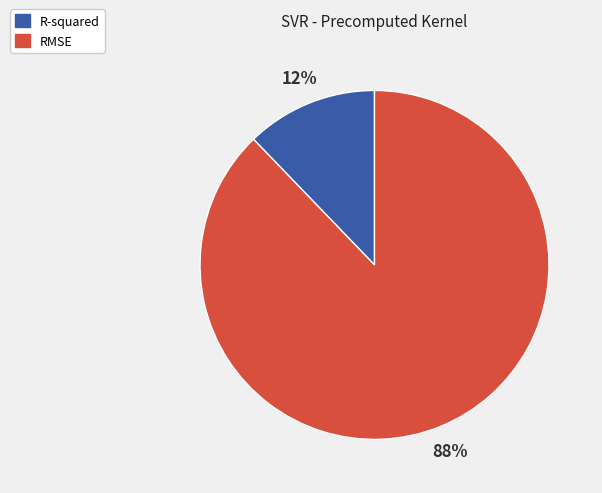

To the nearest percent, what portion does R-squared represent?

12%